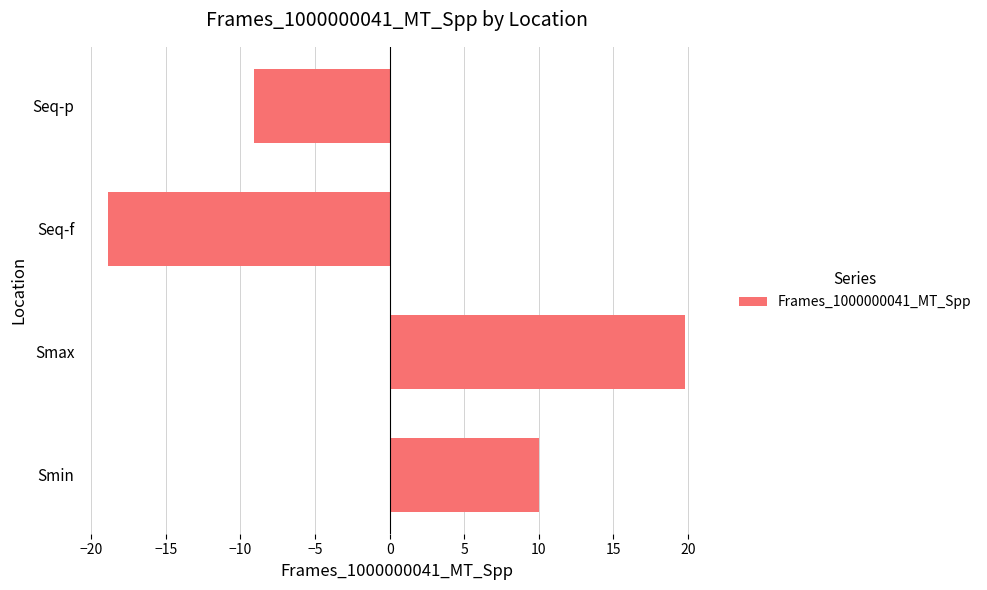

The value at Smax is 19.8. True or false?

True